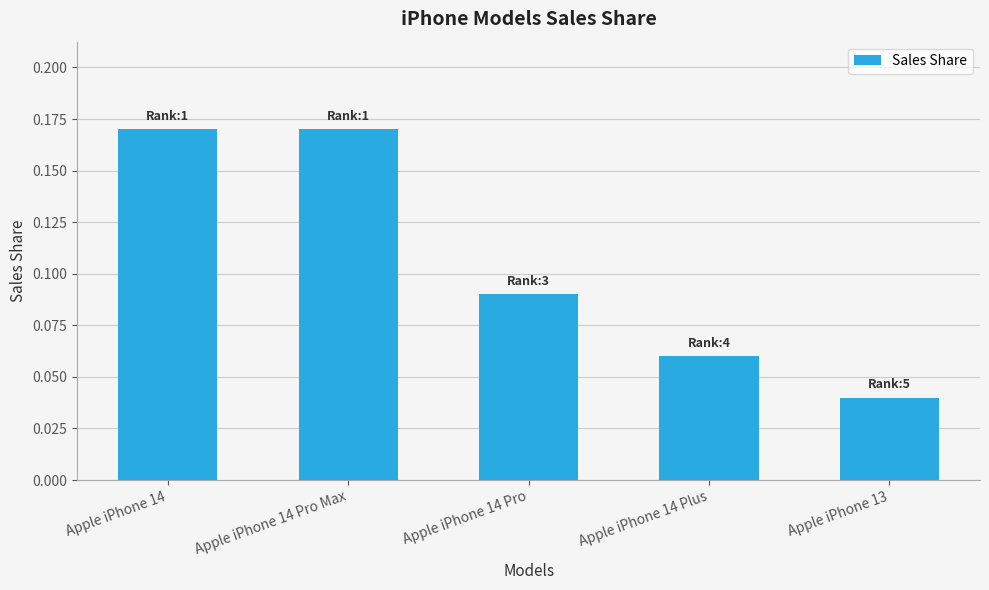

What is the label of the 1st bar from the right?

Apple iPhone 13